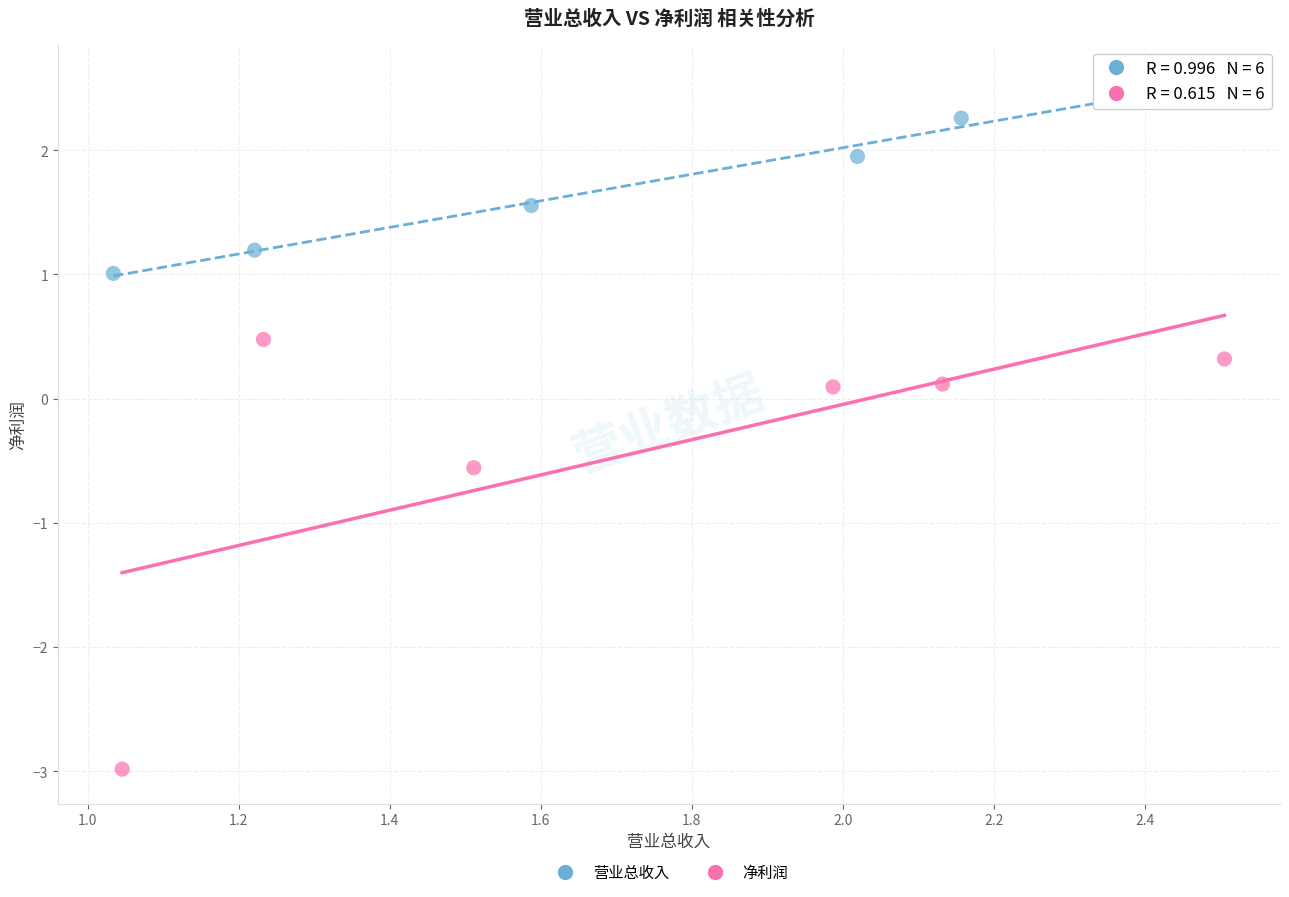

Which series contains the highest Y value?

营业总收入